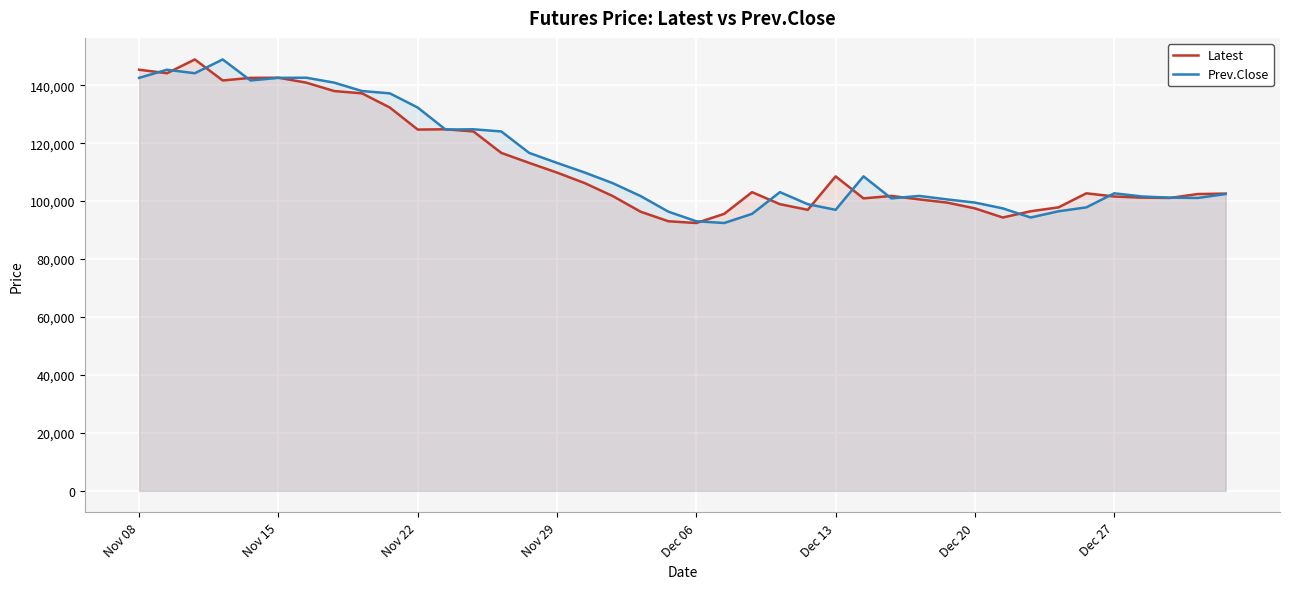

What is the sum of all Prev.Close values?

4560500